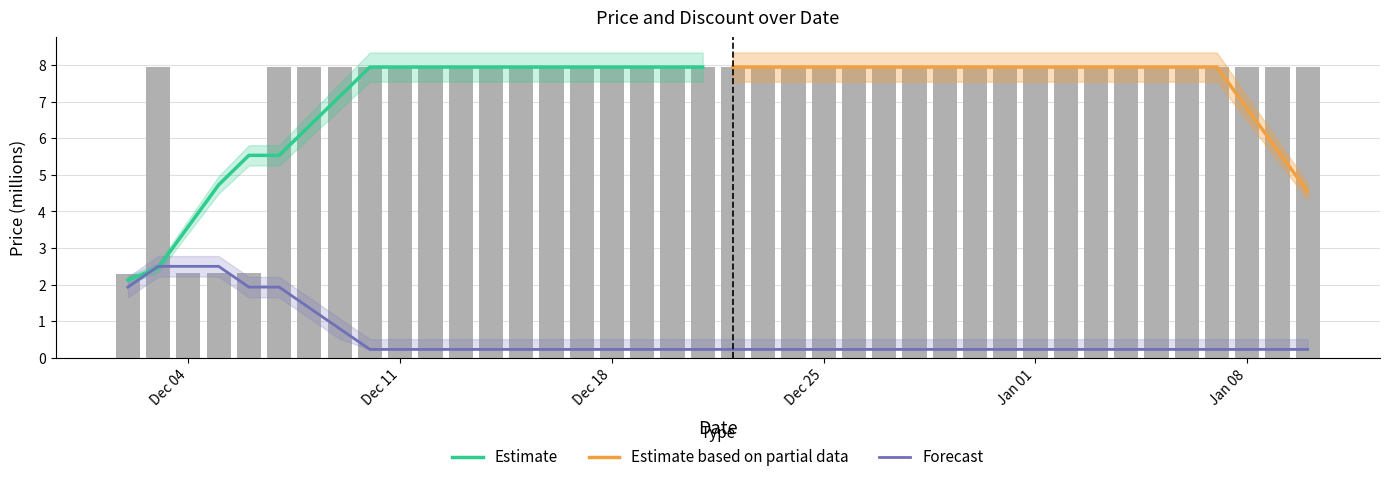

Does the chart contain any negative values?

No